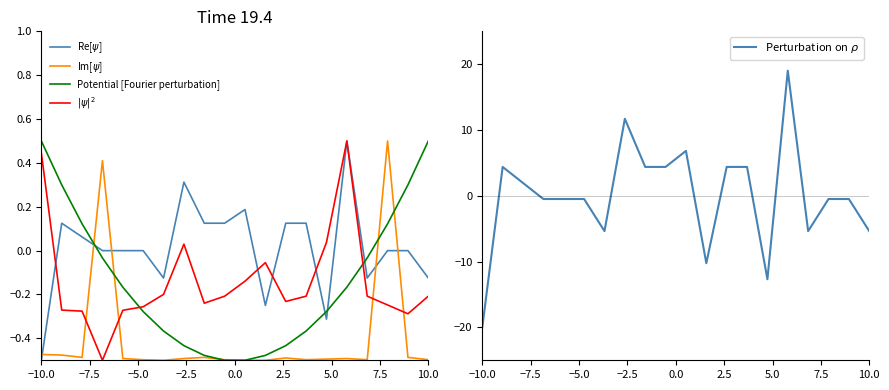

At how many categories does at least one series exceed 12?

1